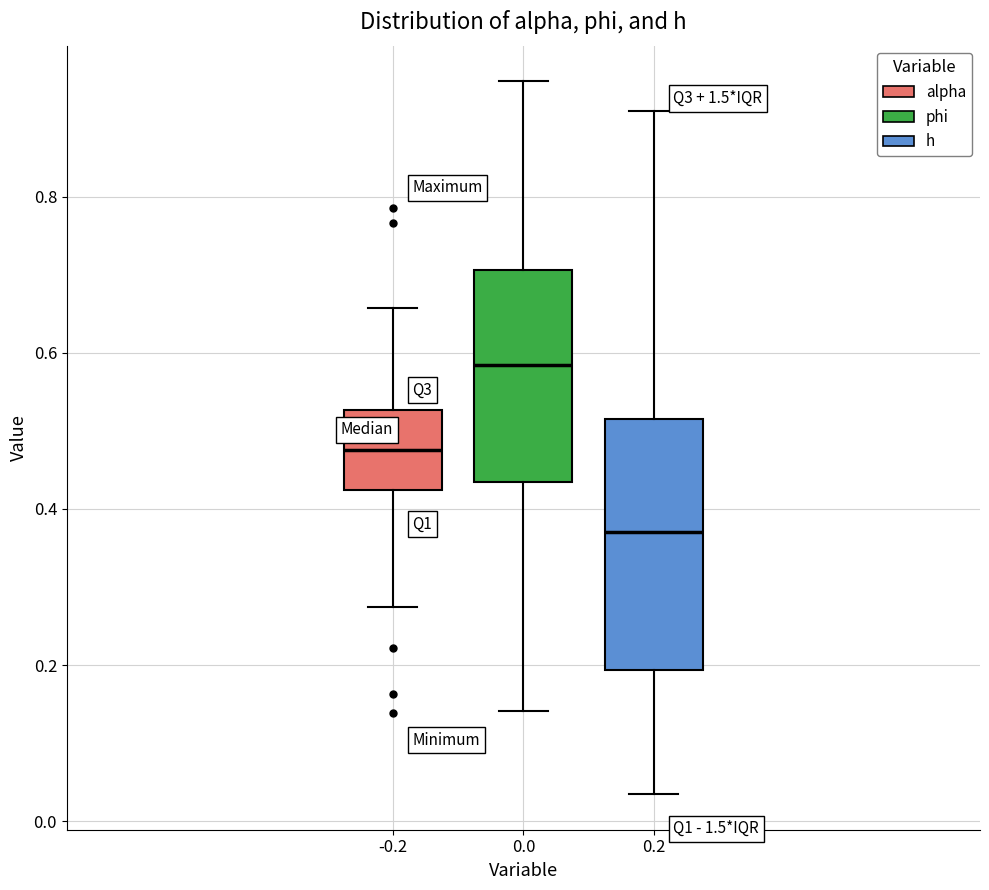

Where does the median line of the box at x = 0.0 sit on the y-axis? The values are not printed on the chart, so give them approximately, as read against the axis.

0.58